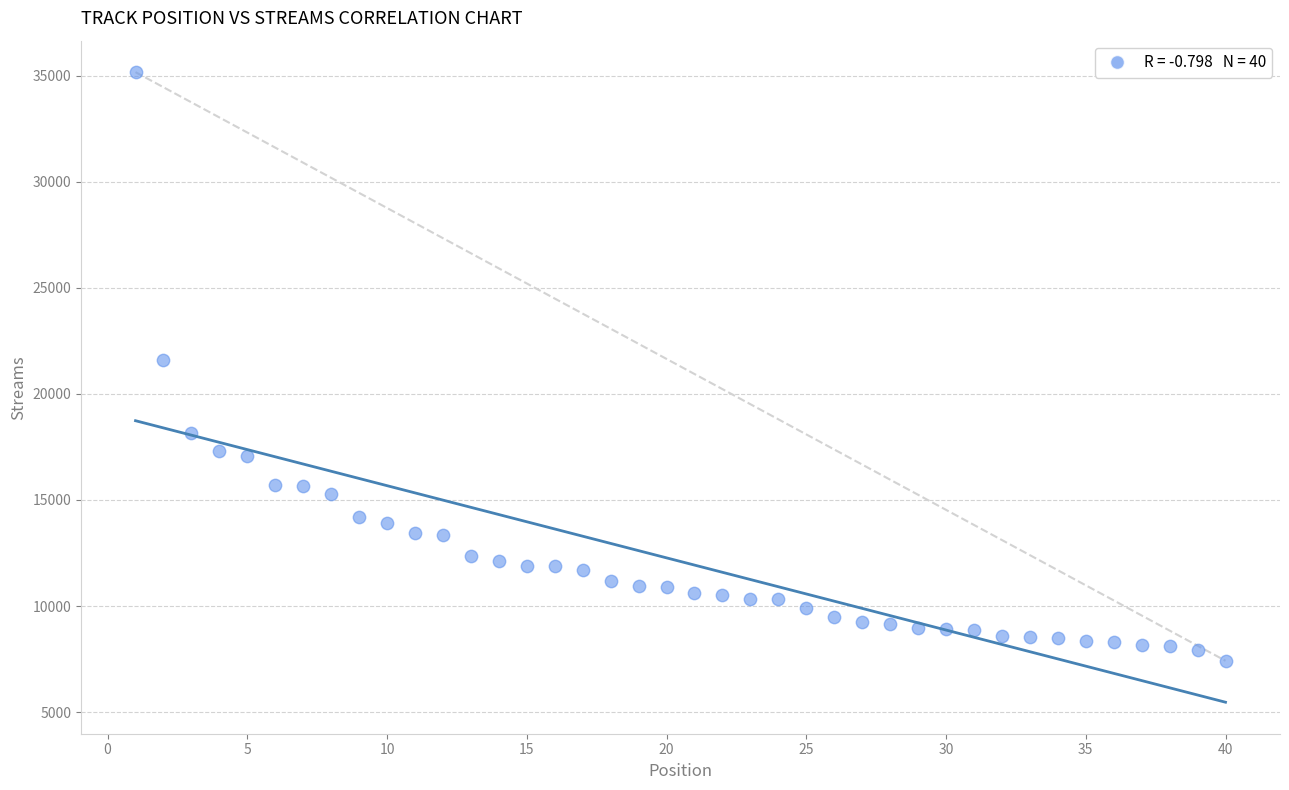

What is the range of Y values (max minus min)?

27746